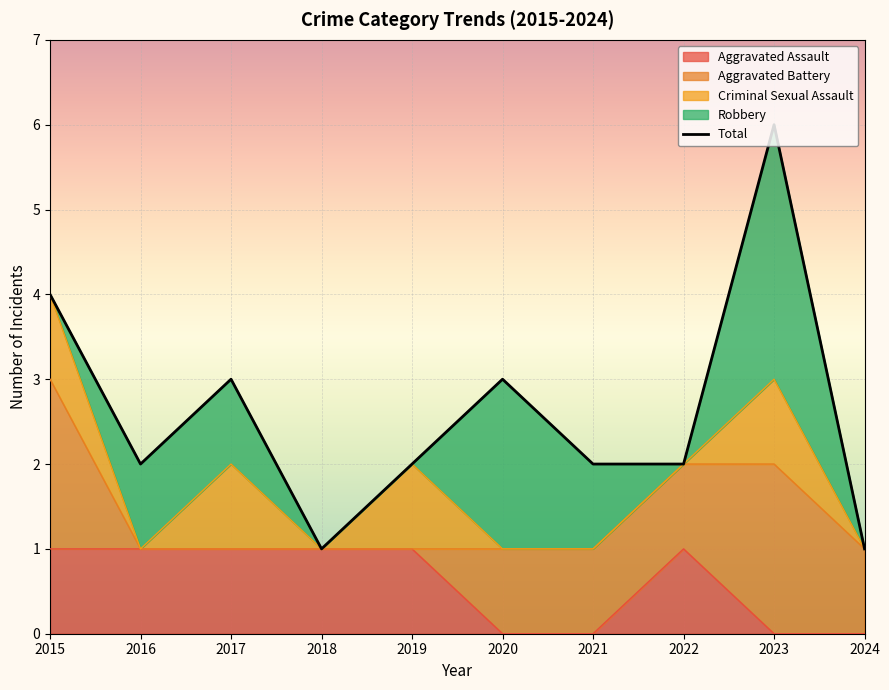

Rank the series by their maximum value, from lowest to highest.

Aggravated Assault, Criminal Sexual Assault, Aggravated Battery, Robbery, Total